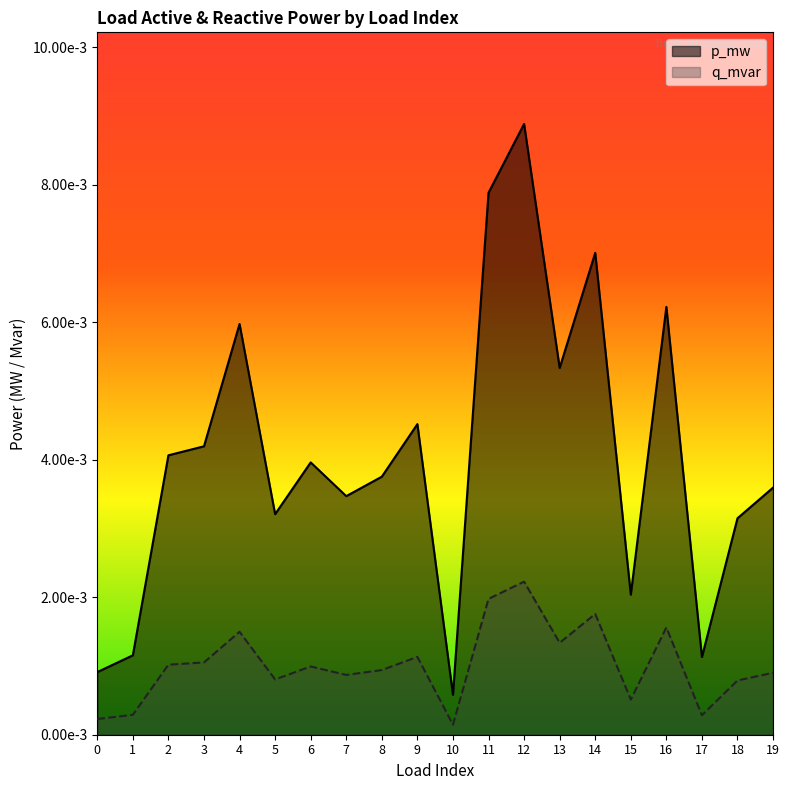

Is it true that p_mw equals 0.0 at 12?

True